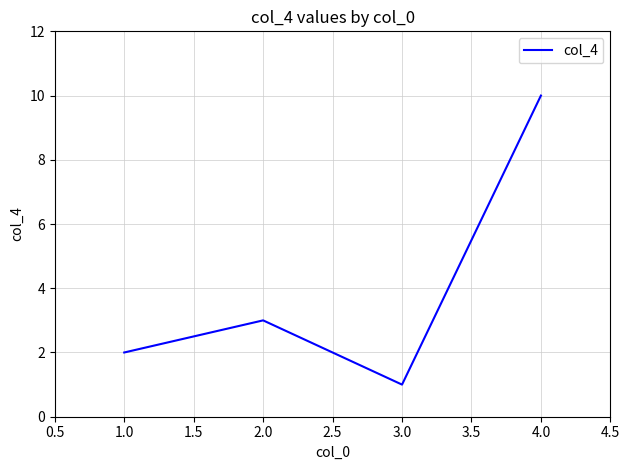

Where is the data nearest to the value 5?

2.0